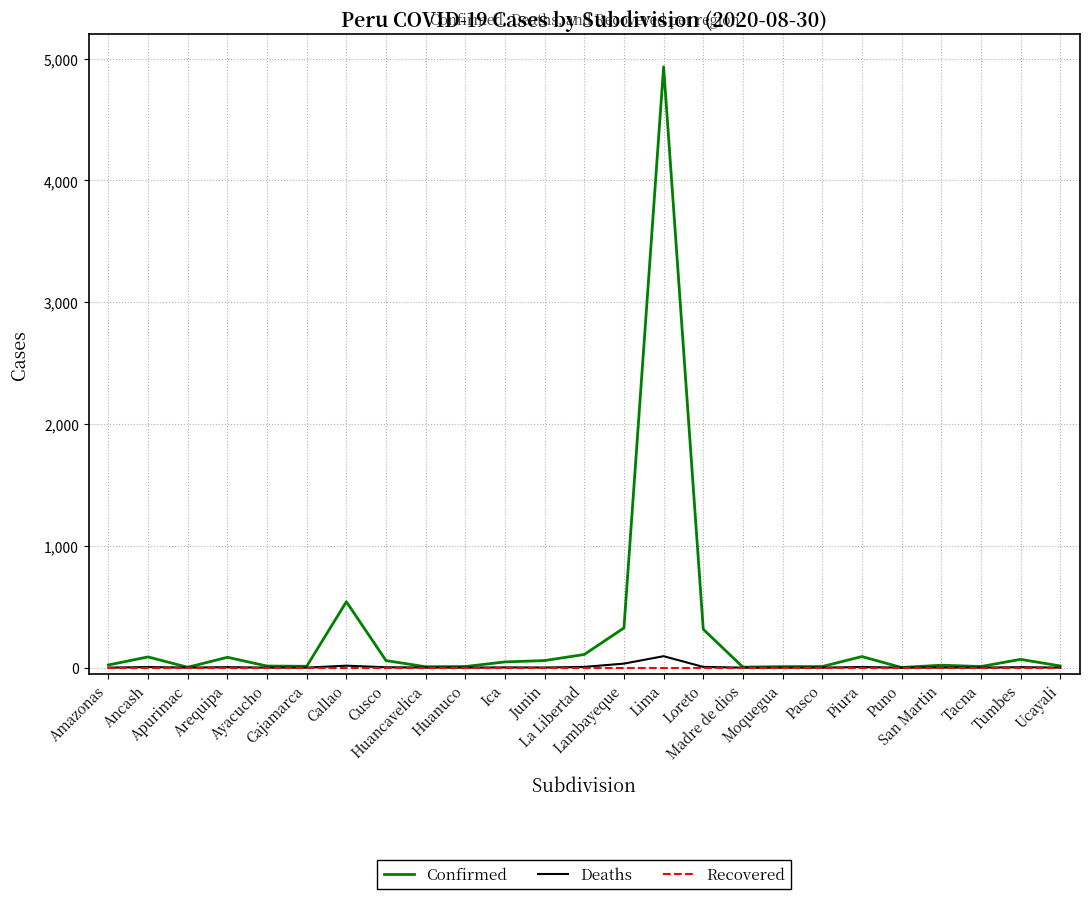

Which series has the widest spread of values?

Confirmed